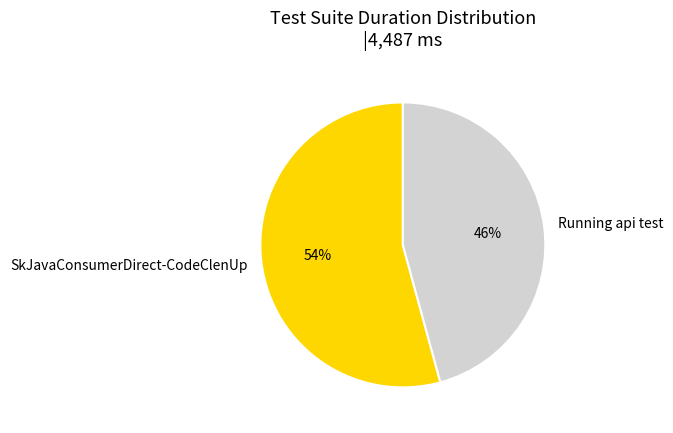

How many segments does this pie chart have?

2